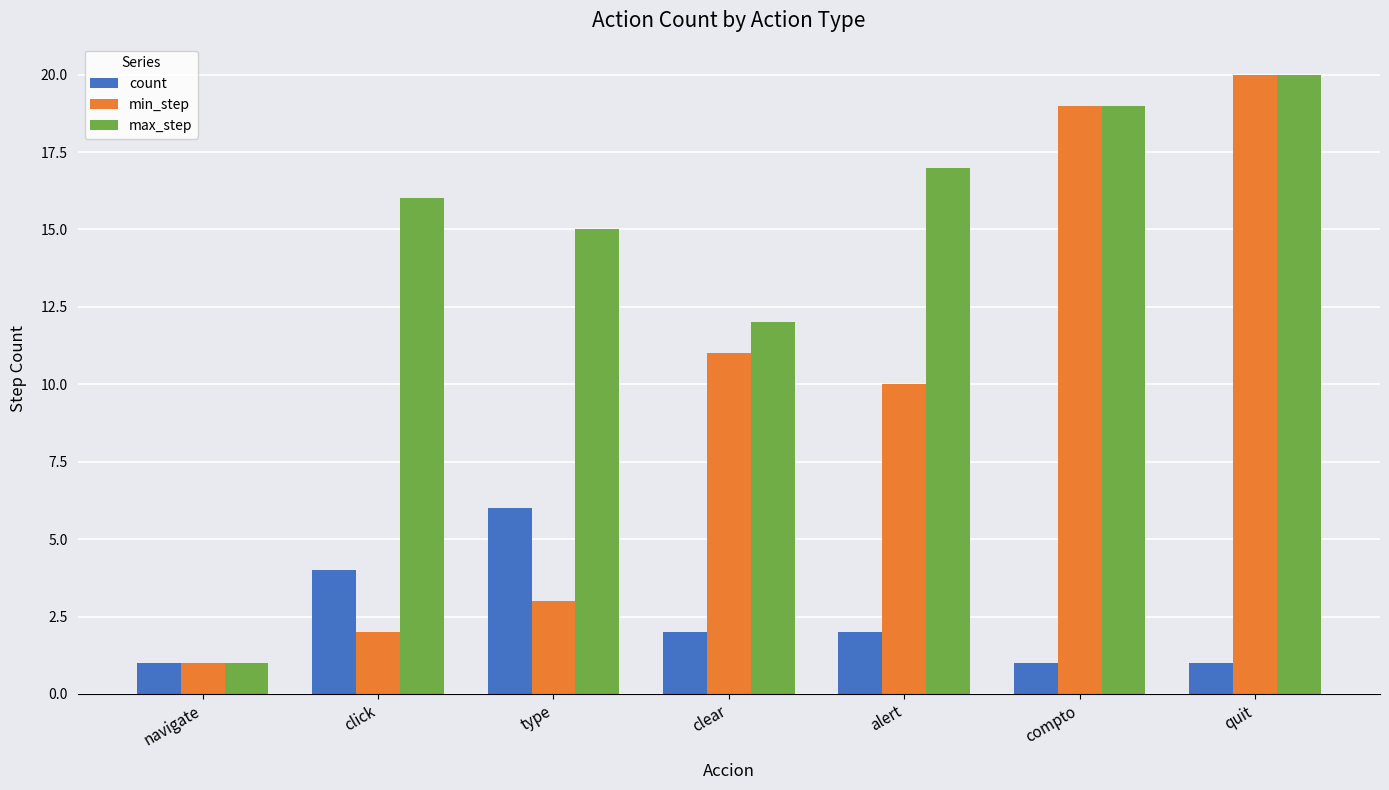

What are all the series names shown in the legend?

count, min_step, max_step